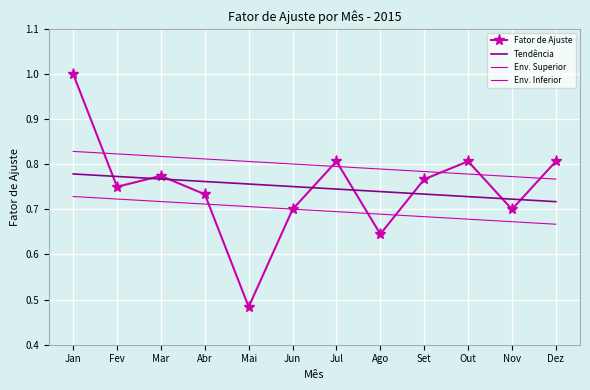

The value of Env. Superior at Out is 0.4. True or false?

False